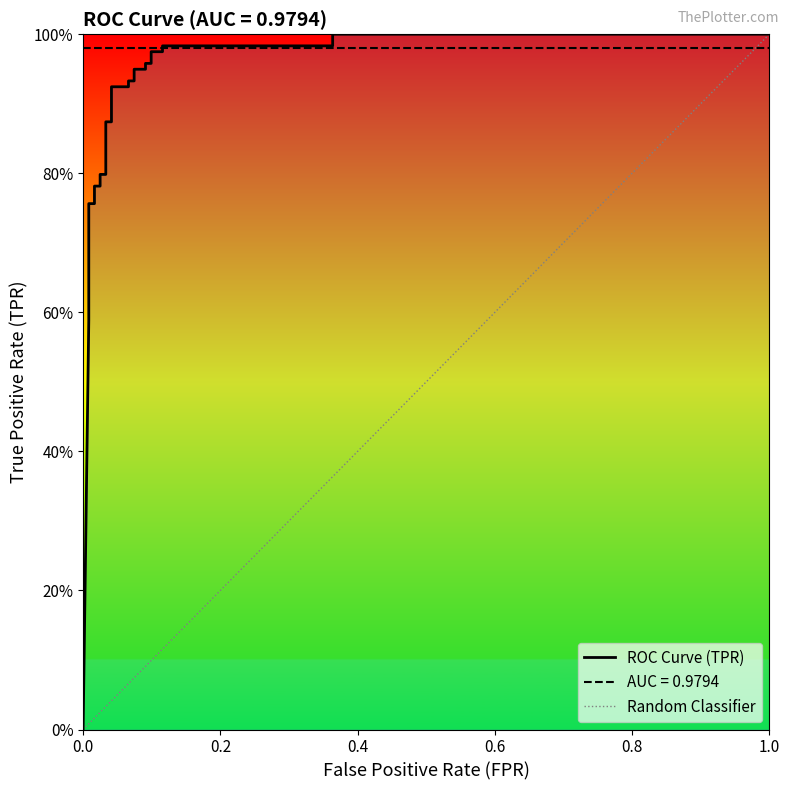

Is it true that the value at 11 is 1.4?

False